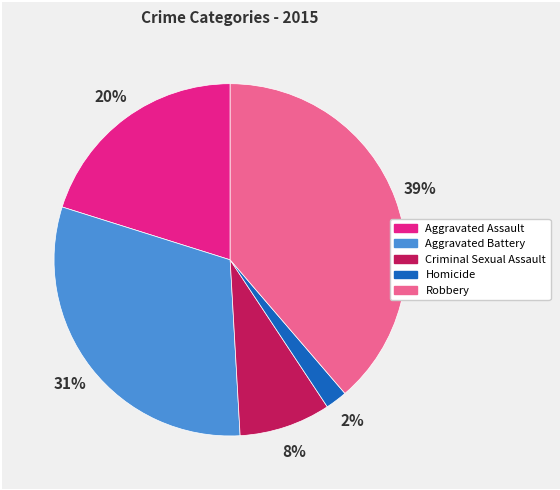

To the nearest percent, what is the difference between the largest and smallest slice percentages?

37%